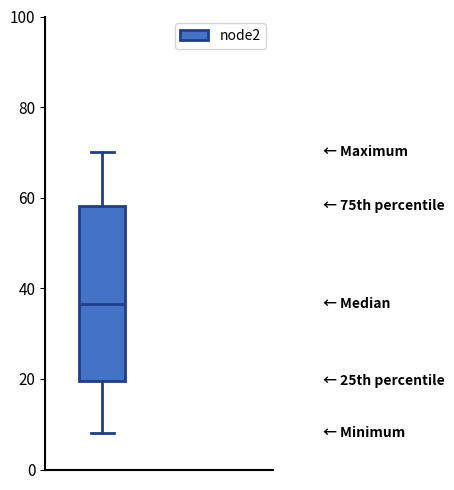

Where is the upper edge of the box on the y-axis? The values are not printed on the chart, so give them approximately, as read against the axis.

58